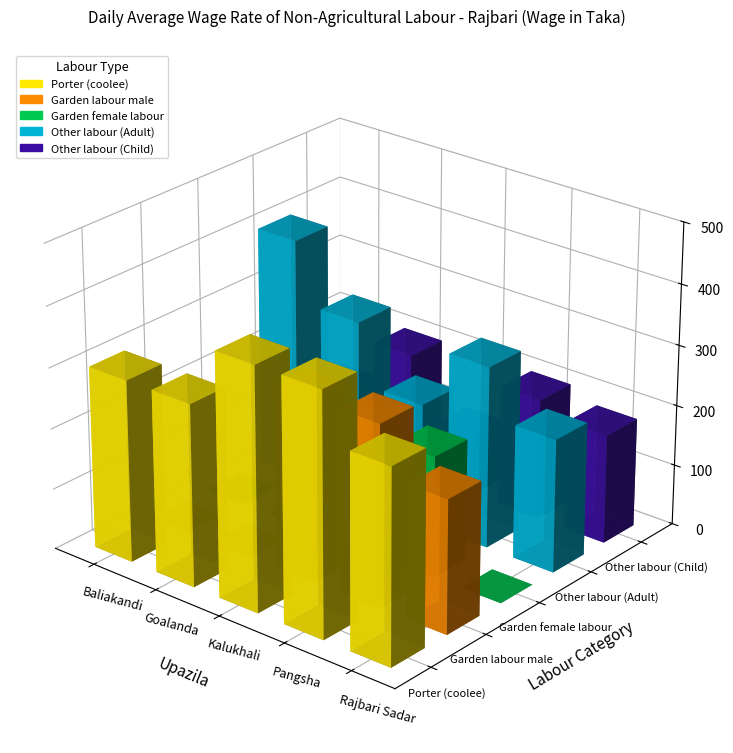

The Porter (coolee) series shows 300 at Goalanda. True or false?

True